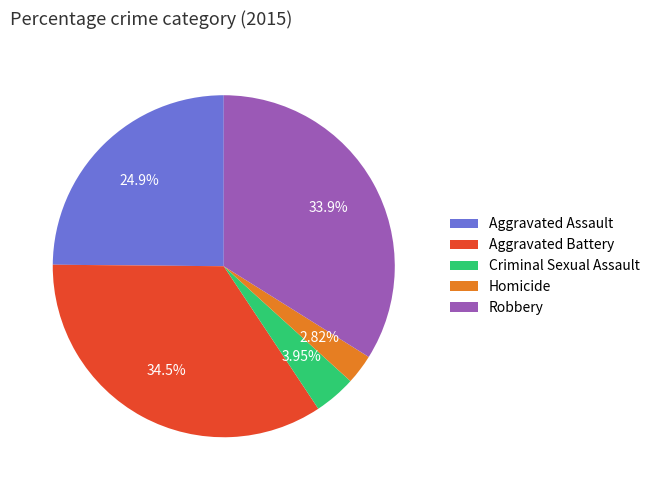

What is the largest slice in the pie chart?

Aggravated Battery